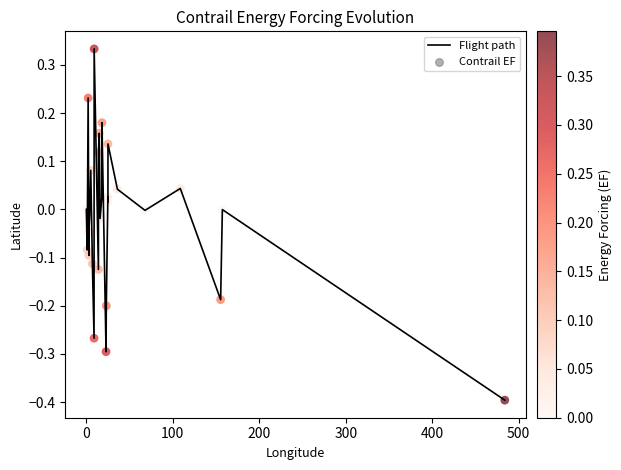

What is the smallest value displayed?

-0.4